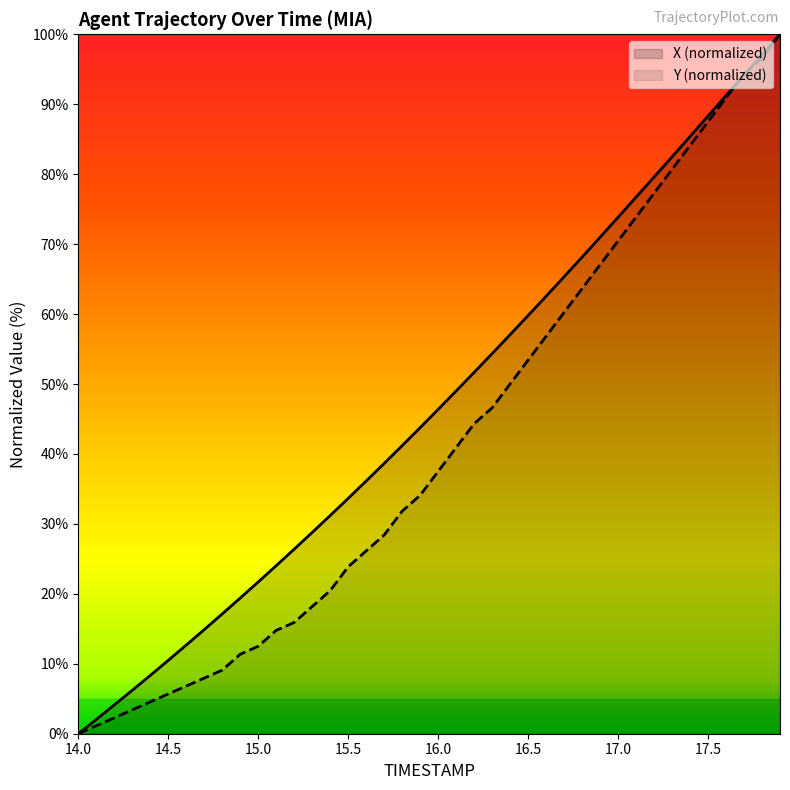

At which label does Y first exceed 37?

16.0